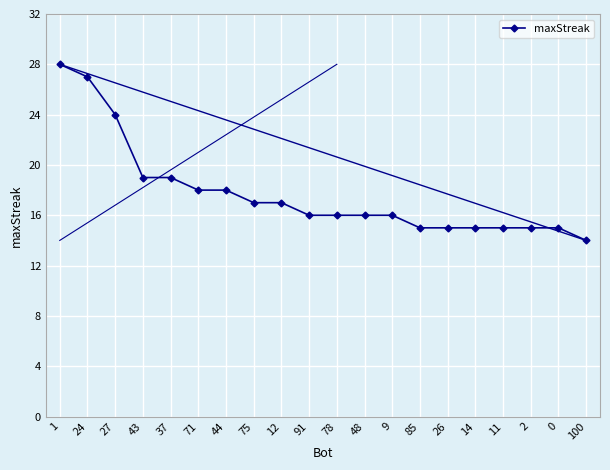

The value at 24 is 27. True or false?

True